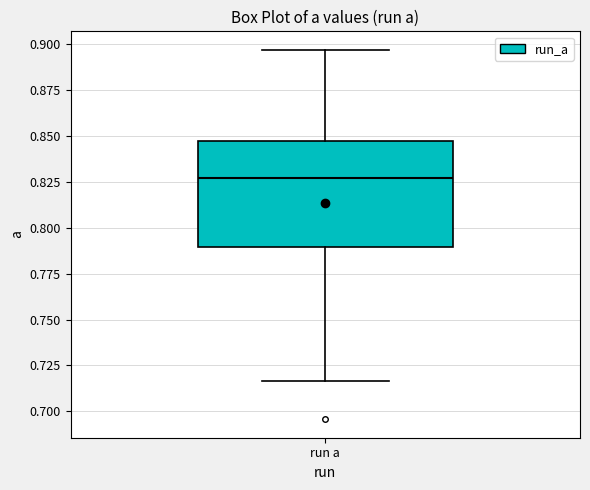

Read this box plot against the y-axis: the position of the median line, the range covered by the box, and the ends of both whiskers. The values are not printed on the chart, so give them approximately, as read against the axis.

median 0.825, box 0.790 to 0.845, whiskers 0.715 to 0.895